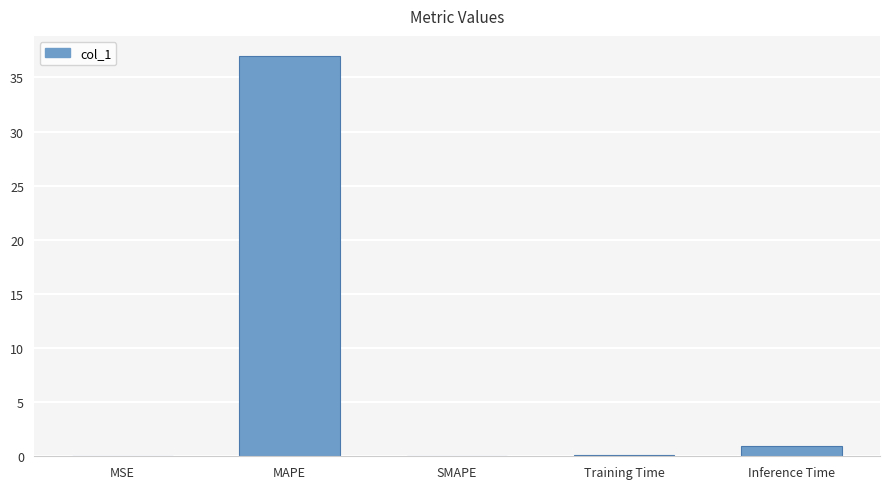

Which category has the highest value across all series?

MAPE